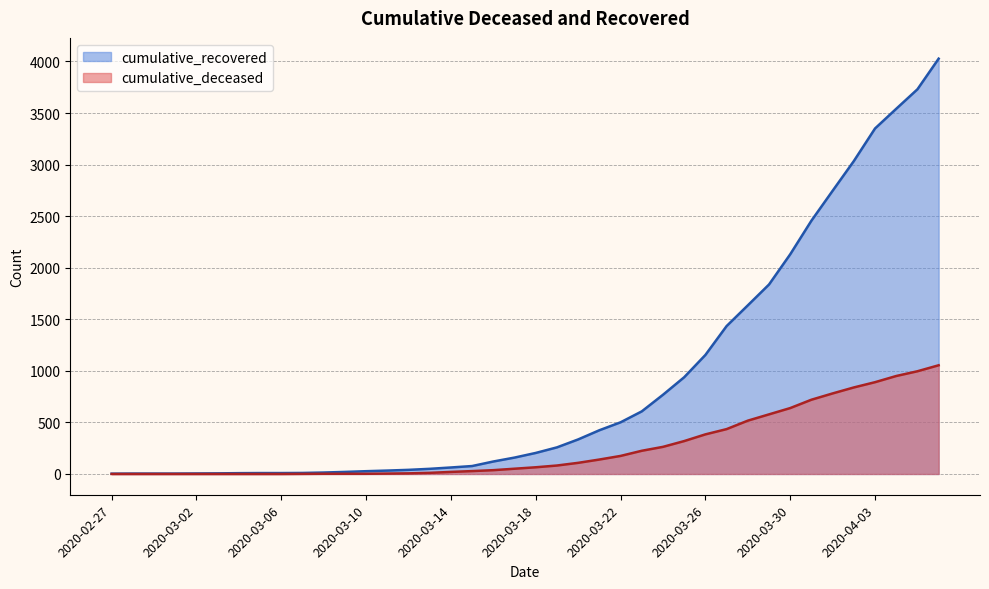

Reading left to right, extract all data points from this chart.

cumulative_recovered: 2020-02-27=3	2020-02-28=4	2020-02-29=4	2020-03-01=4	2020-03-02=5	2020-03-03=6	2020-03-04=8	2020-03-05=9	2020-03-06=9	2020-03-07=10	2020-03-08=14	2020-03-09=20	2020-03-10=27	2020-03-11=33	2020-03-12=40	2020-03-13=50	2020-03-14=63	2020-03-15=77	2020-03-16=121	2020-03-17=159	2020-03-18=204	2020-03-19=258	2020-03-20=335	2020-03-21=424	2020-03-22=501	2020-03-23=607	2020-03-24=768	2020-03-25=938	2020-03-26=1154	2020-03-27=1434	2020-03-28=1635	2020-03-29=1837	2020-03-30=2130	2020-03-31=2456	2020-04-01=2746	2020-04-02=3034	2020-04-03=3350	2020-04-04=3541	2020-04-05=3730	2020-04-06=4027
cumulative_deceased: 2020-02-27=0	2020-02-28=0	2020-02-29=0	2020-03-01=0	2020-03-02=0	2020-03-03=0	2020-03-04=0	2020-03-05=0	2020-03-06=0	2020-03-07=1	2020-03-08=2	2020-03-09=2	2020-03-10=2	2020-03-11=4	2020-03-12=6	2020-03-13=11	2020-03-14=20	2020-03-15=28	2020-03-16=37	2020-03-17=51	2020-03-18=65	2020-03-19=82	2020-03-20=108	2020-03-21=140	2020-03-22=175	2020-03-23=225	2020-03-24=263	2020-03-25=319	2020-03-26=384	2020-03-27=435	2020-03-28=517	2020-03-29=578	2020-03-30=639	2020-03-31=720	2020-04-01=781	2020-04-02=839	2020-04-03=890	2020-04-04=950	2020-04-05=996	2020-04-06=1054